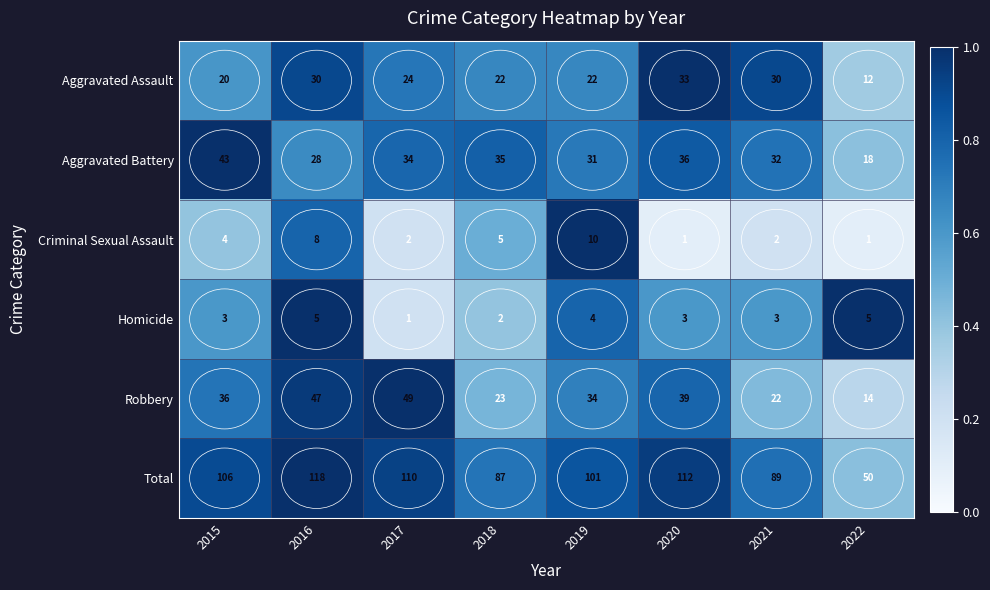

List the series in order of their peak value, lowest first.

Homicide, Criminal Sexual Assault, Aggravated Assault, Aggravated Battery, Robbery, Total